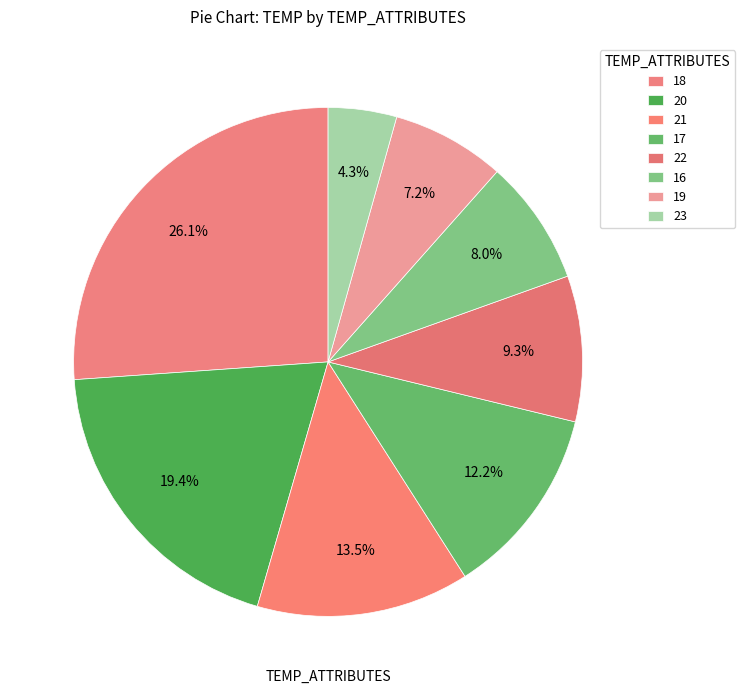

Is there a majority slice in this chart?

No